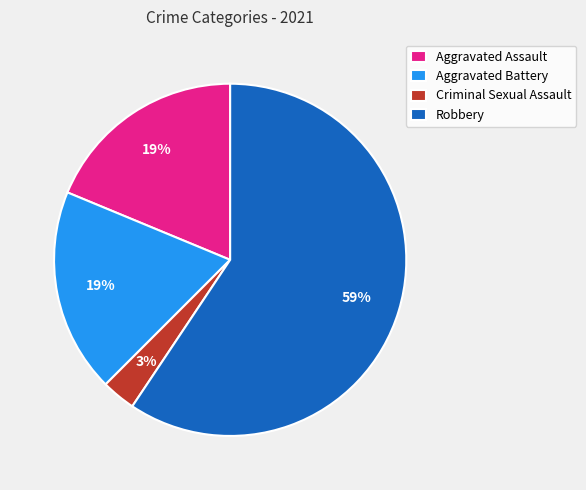

Does Aggravated Assault represent more than half of the total?

No